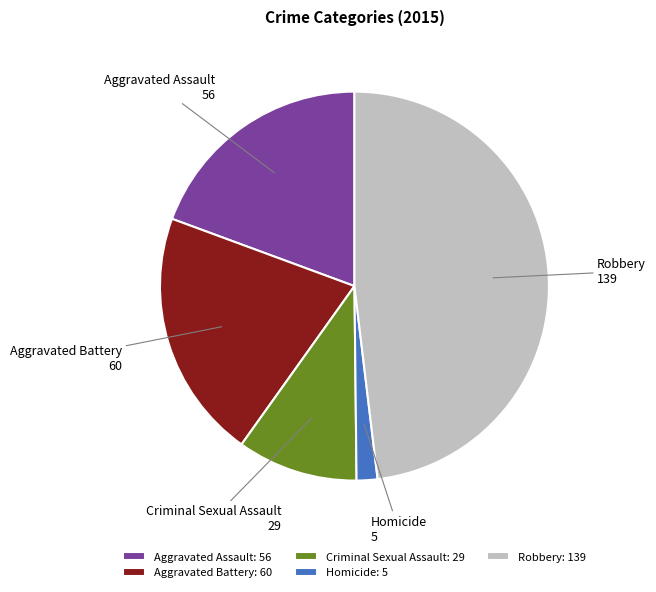

Rank the categories by value from highest to lowest.

Robbery, Aggravated Battery, Aggravated Assault, Criminal Sexual Assault, Homicide